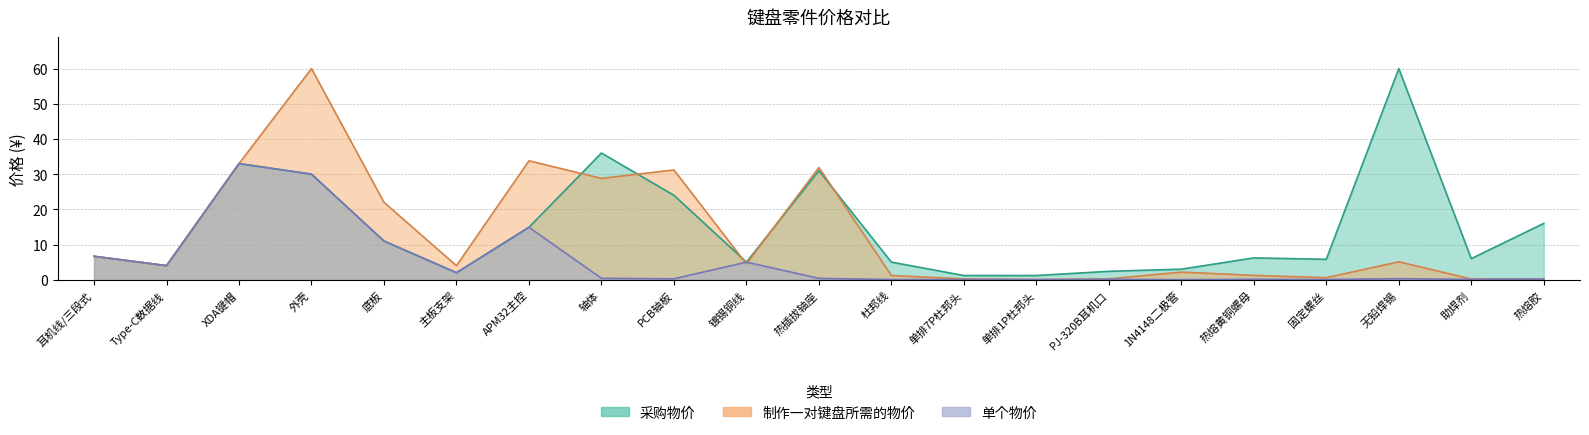

What is the value of the 制作一对键盘所需的物价 point at the 9th from the left?

31.2